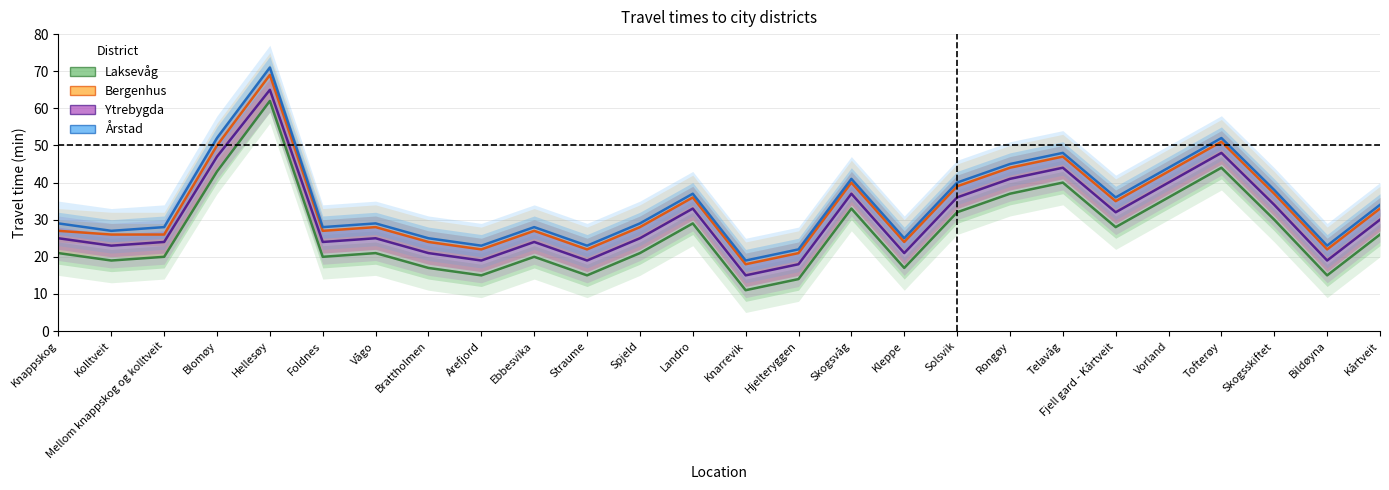

What is the average value of the Årstad series?

34